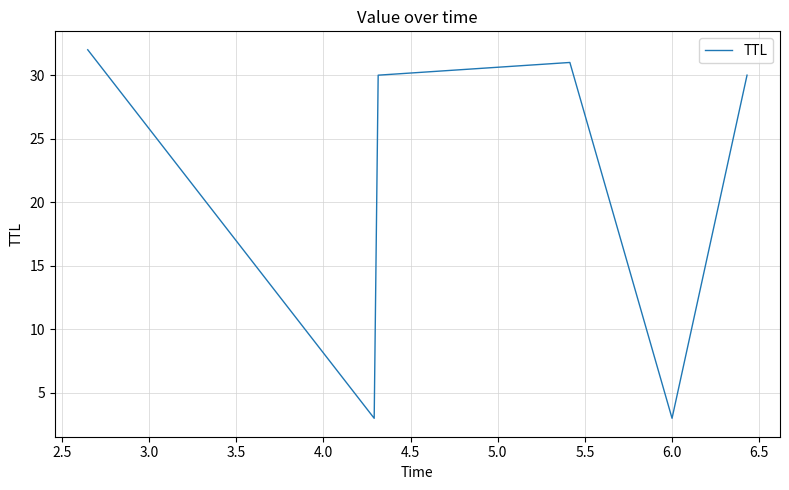

Does the chart display data point markers on the line(s)?

No